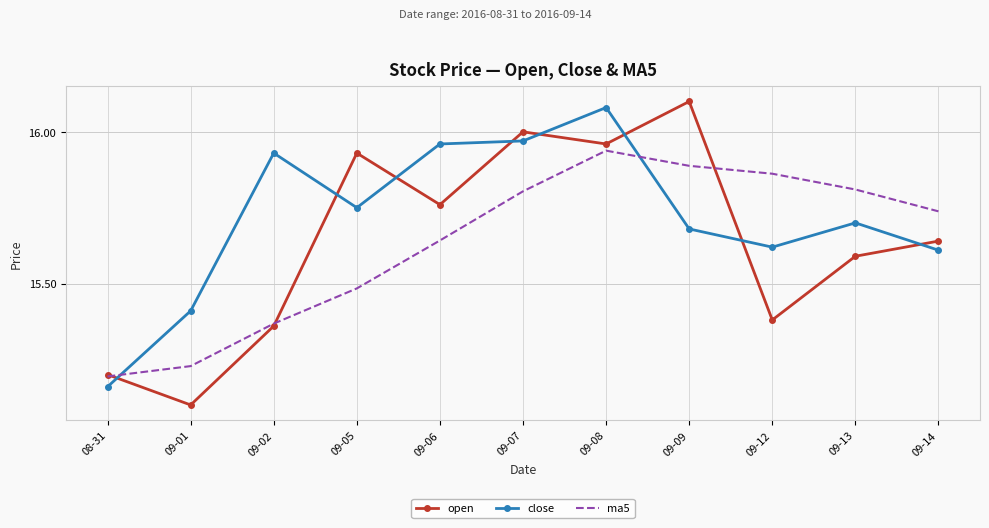

Where is open nearest to the value 15?

09-01